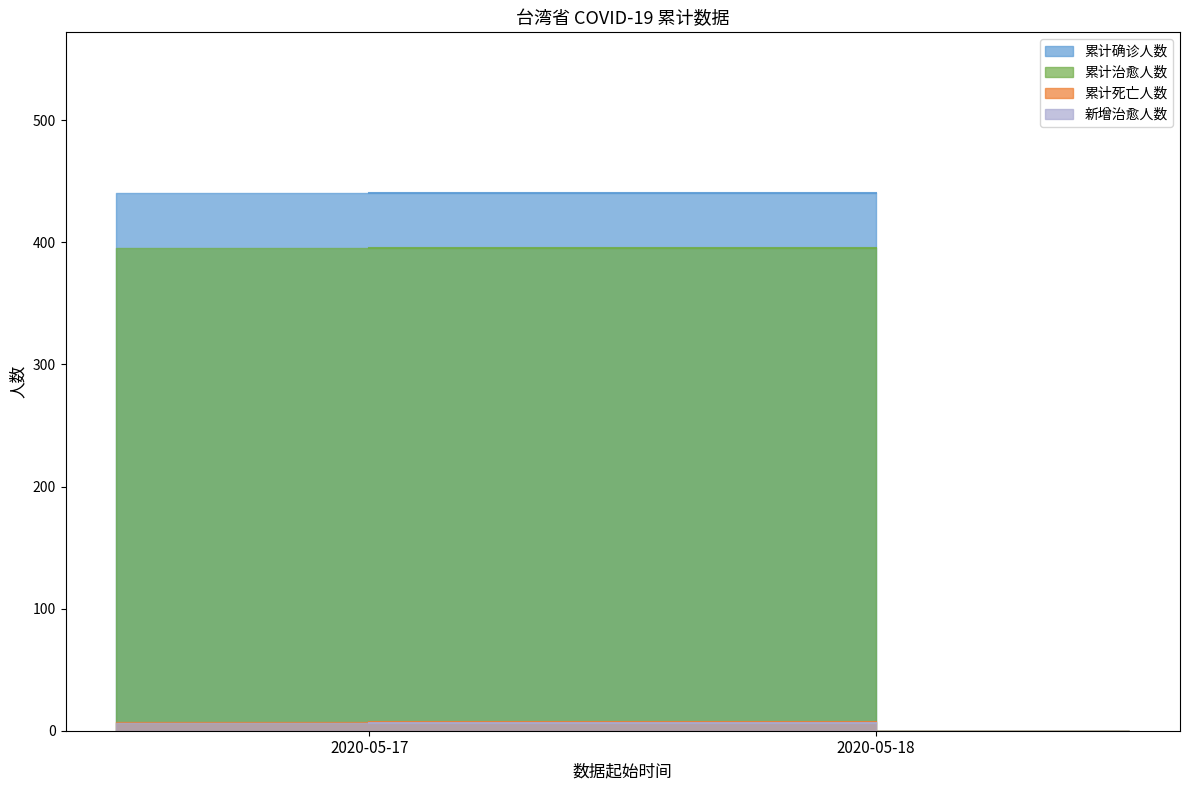

Is it true that 累计死亡人数 equals 7 at 2020-05-18?

True